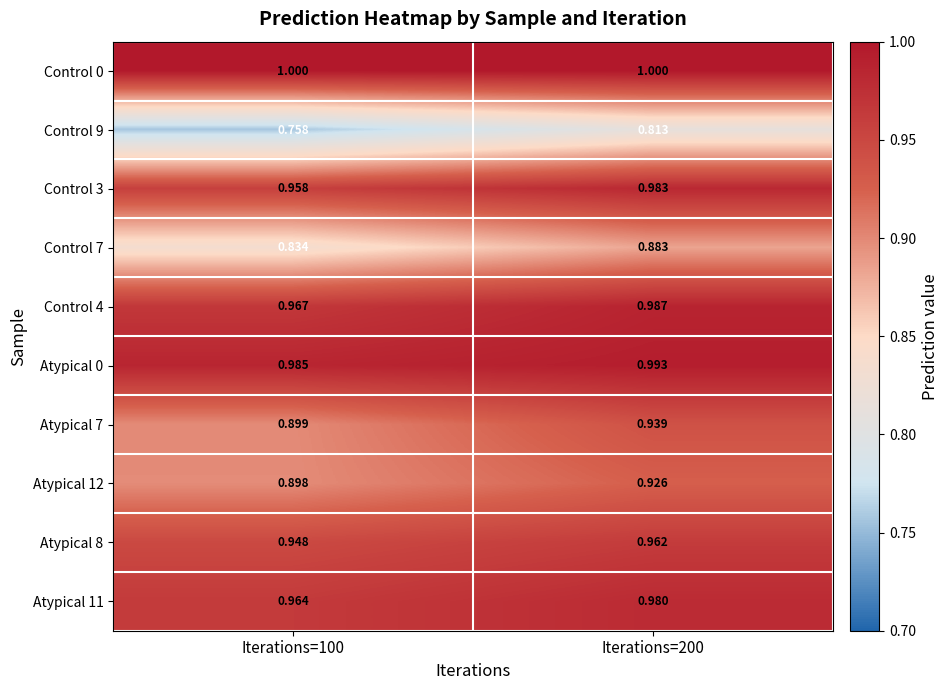

Between Iterations=100 and Iterations=200, which series saw the biggest shift?

Control 9